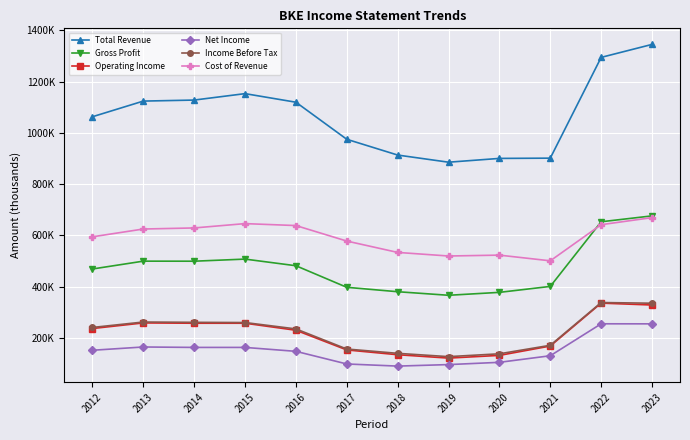

What is the greatest value displayed?

1345200